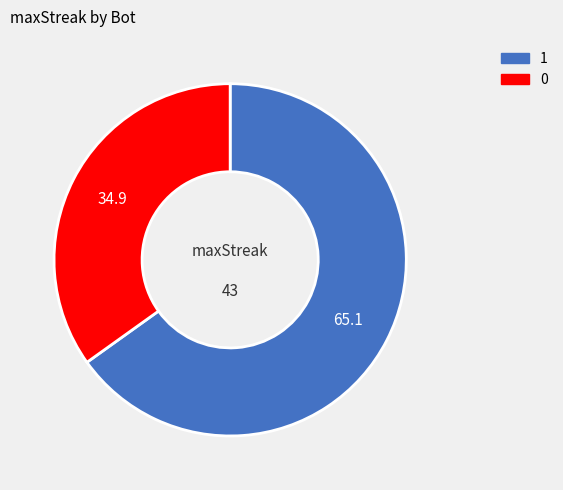

How many slices are in this pie chart?

2